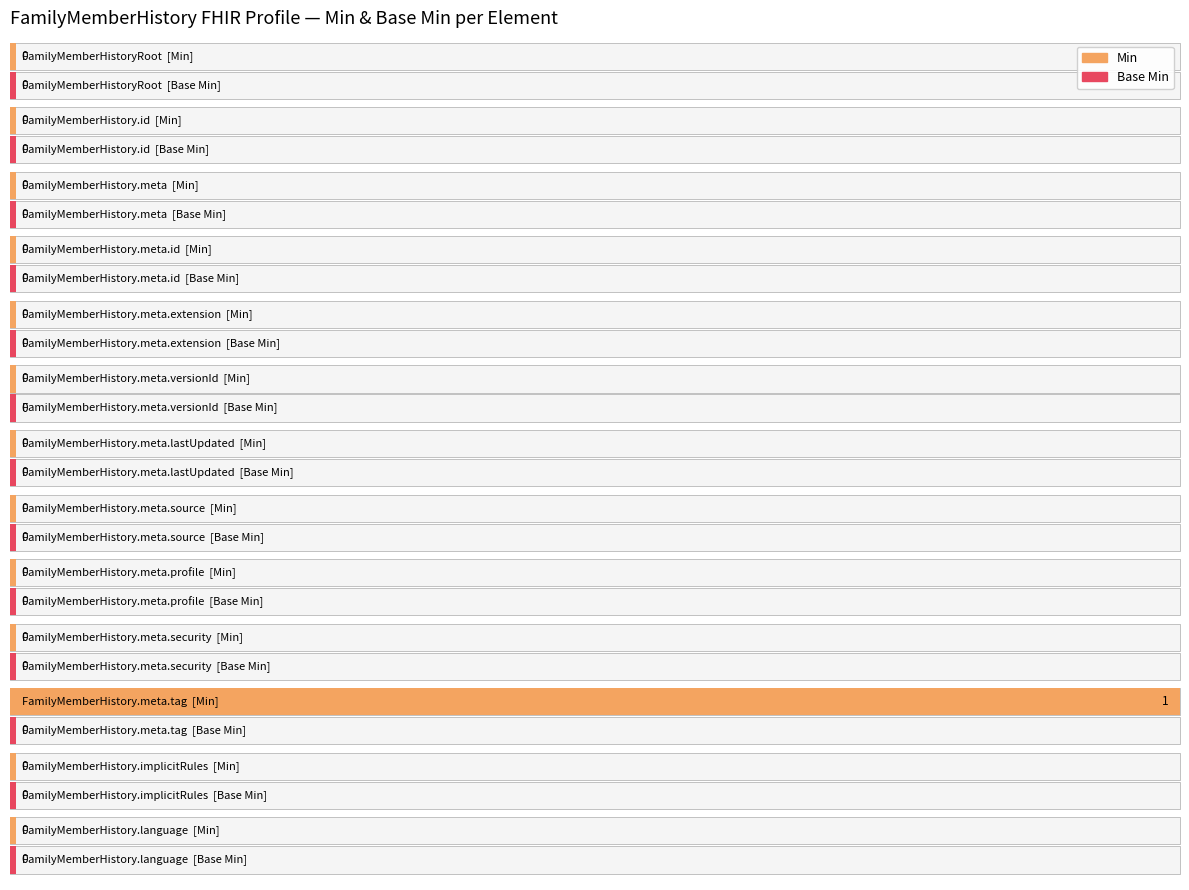

The Min series shows 0 at FamilyMemberHistory.meta.security. True or false?

True